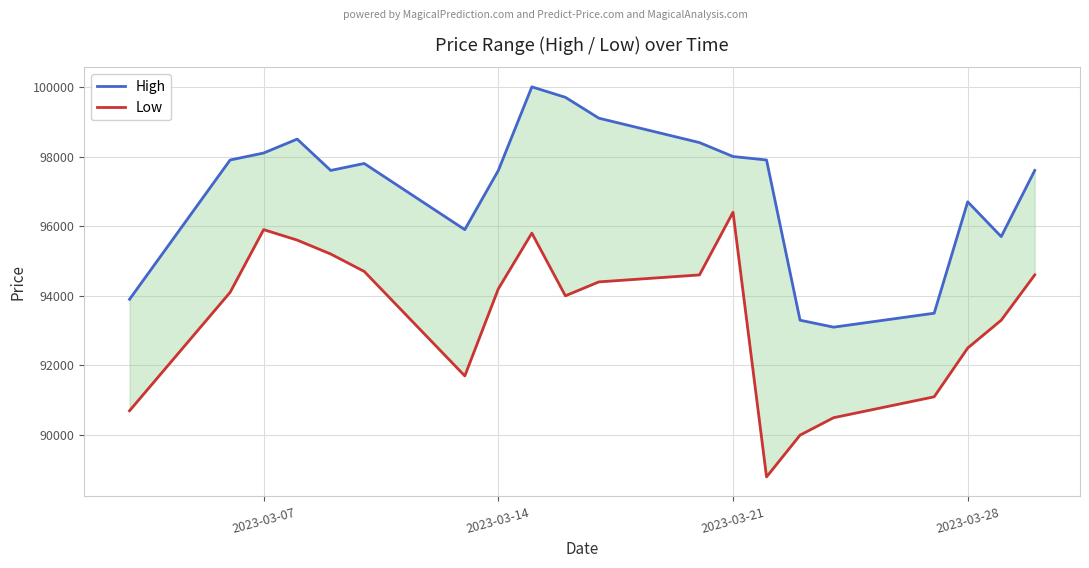

At 2023-03-14, list the series in order from smallest to largest.

Low, High